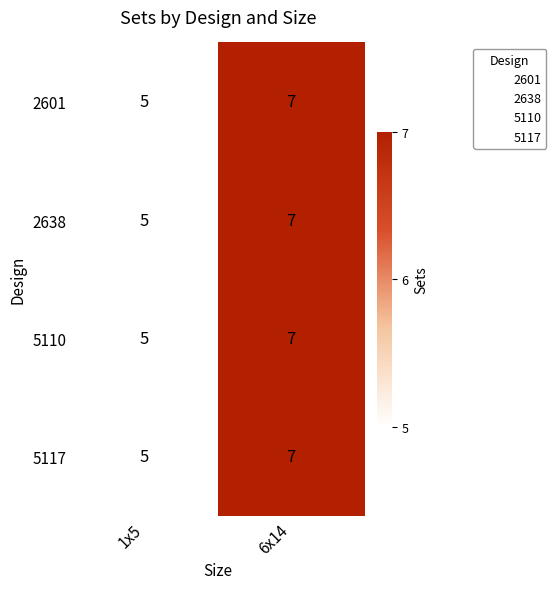

True or false: 5117 has a value of 4 at 6x14.

False